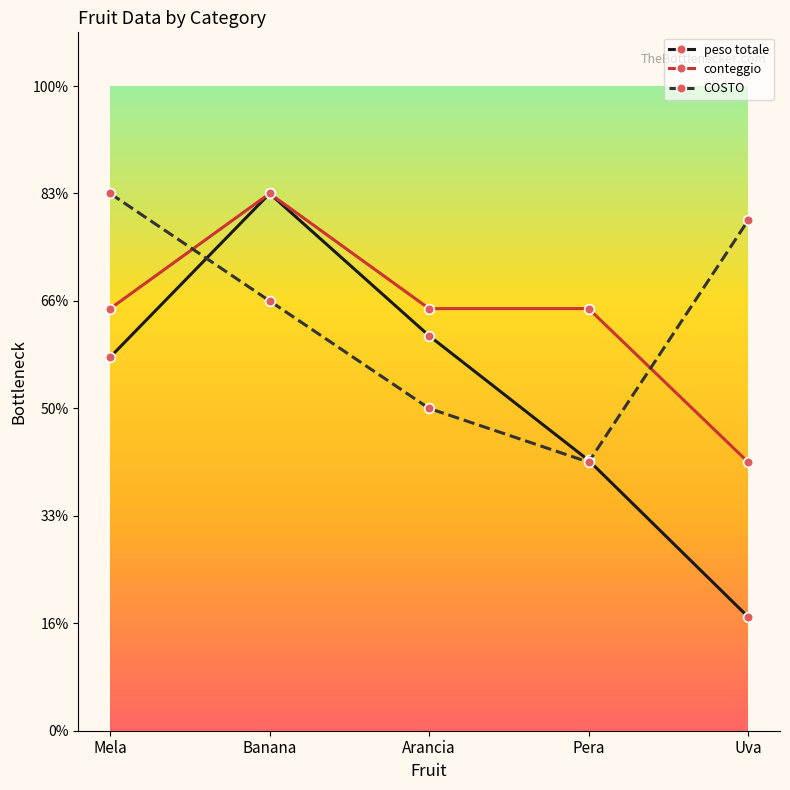

At how many categories does at least one series exceed 322?

5